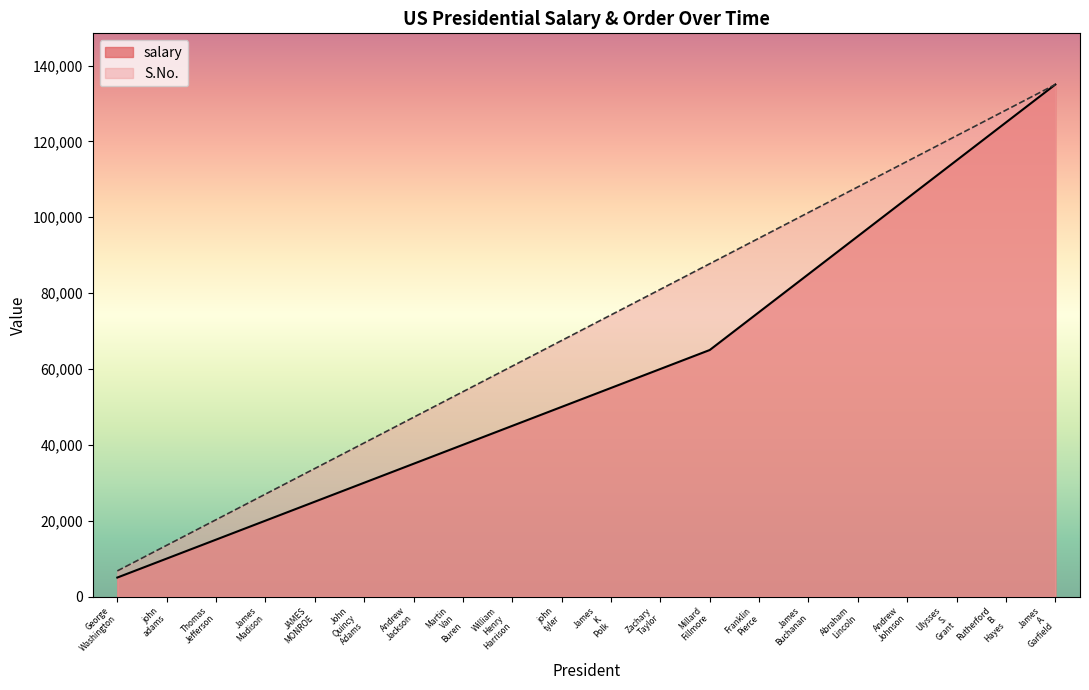

The value of salary at Andrew Johnson is 105000. True or false?

True